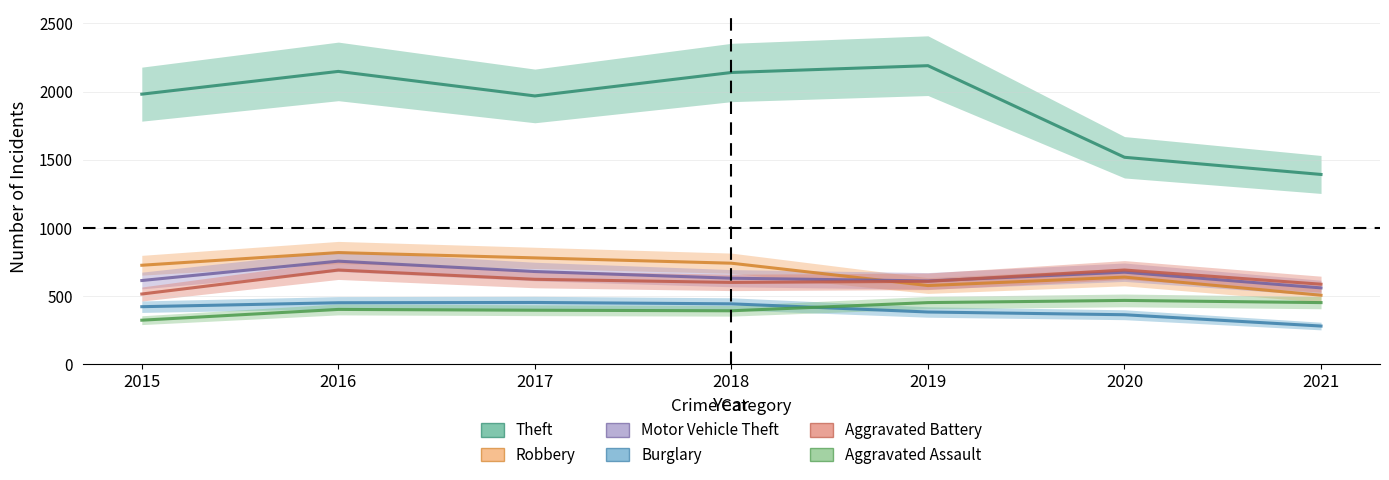

Which series has the largest range (max minus min)?

Theft